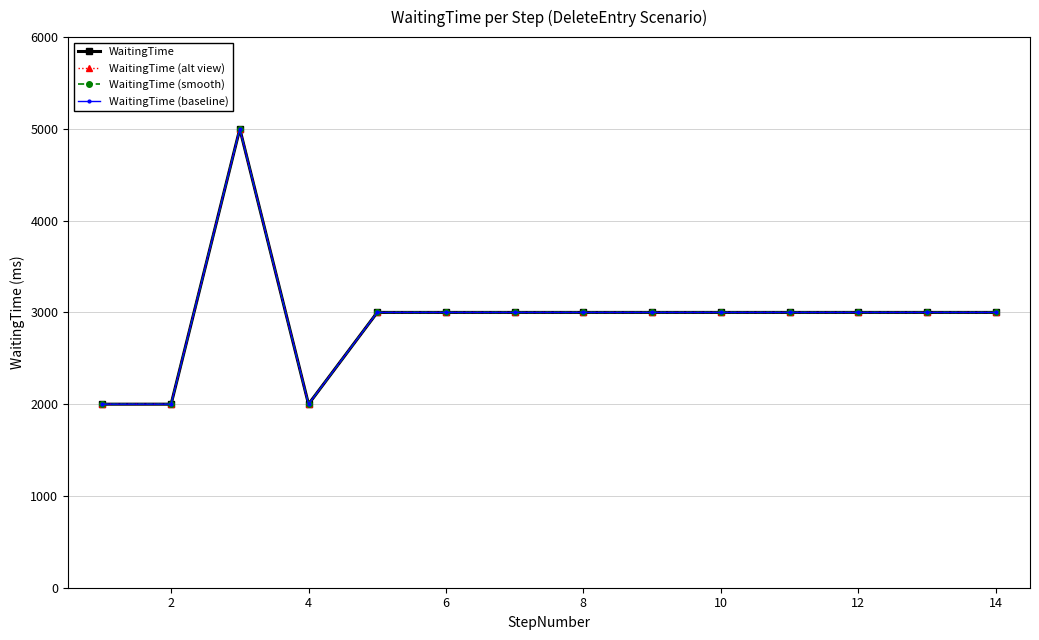

Does the chart have visible grid lines?

Yes